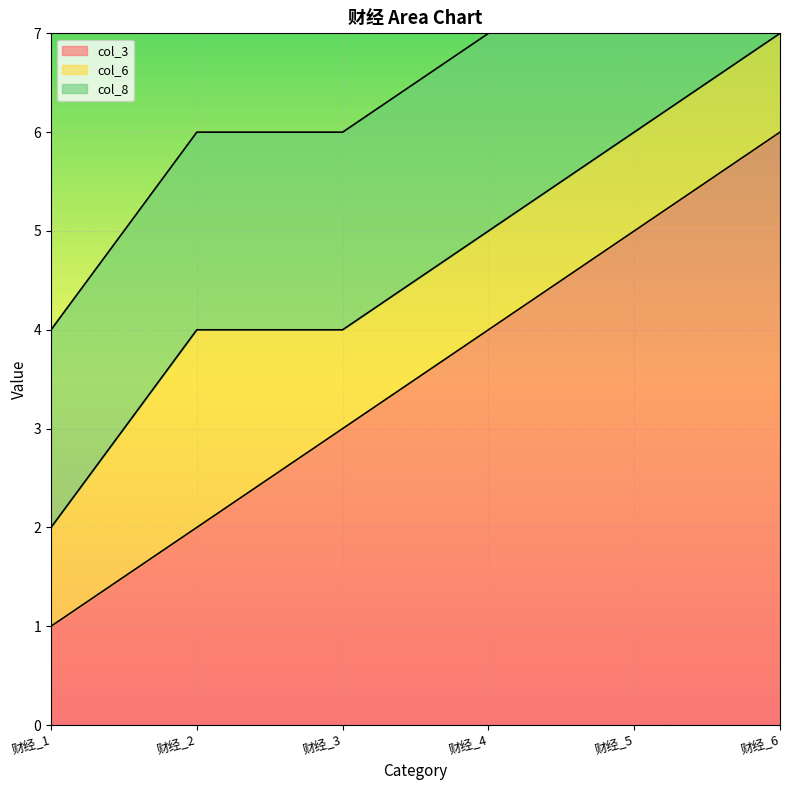

Count the number of data series in this chart.

3